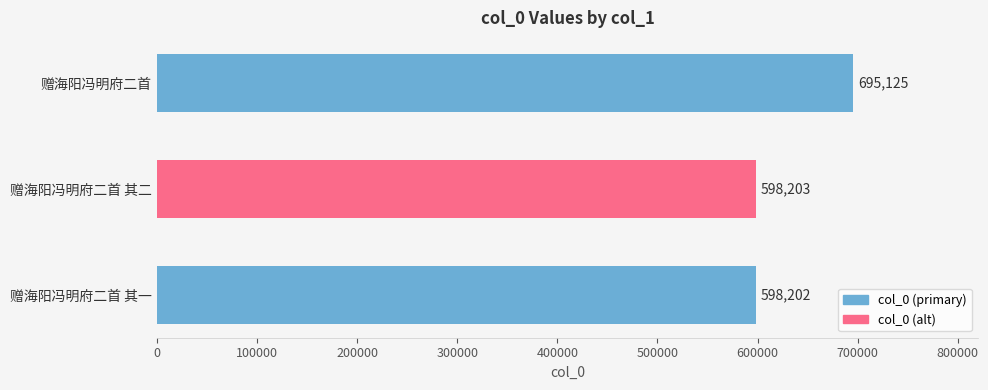

Reading top to bottom, extract all data points from this chart.

赠海阳冯明府二首=695125	赠海阳冯明府二首 其二=598203	赠海阳冯明府二首 其一=598202